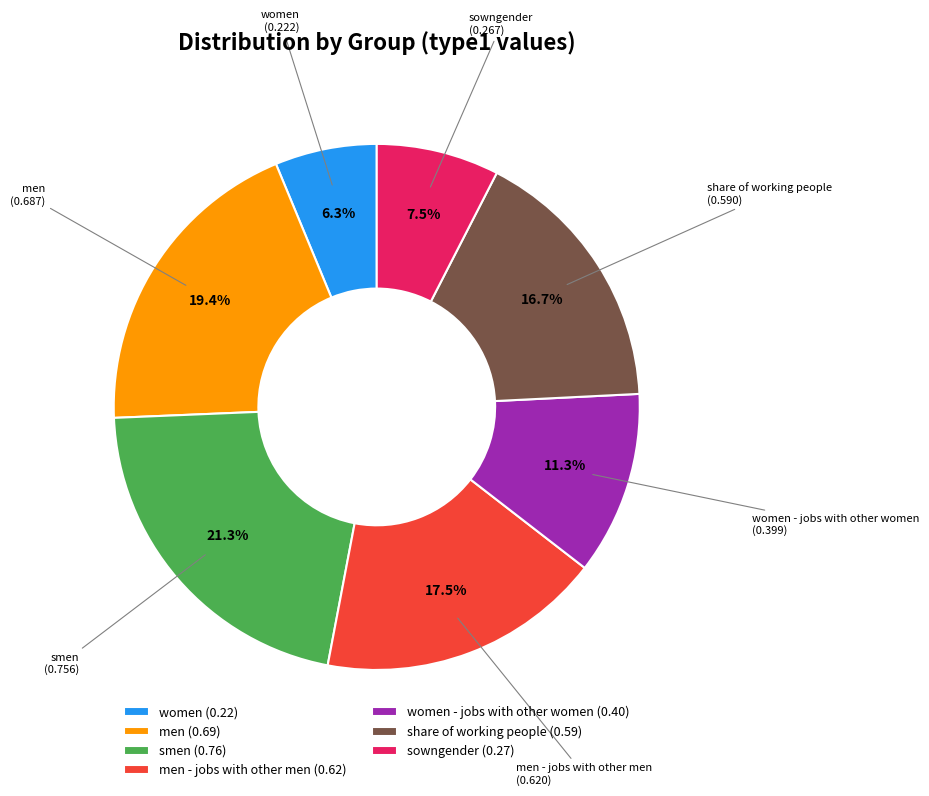

Rank the categories by value from lowest to highest.

women (0.22), sowngender (0.27), women - jobs with other women (0.40), share of working people (0.59), men - jobs with other men (0.62), men (0.69), smen (0.76)